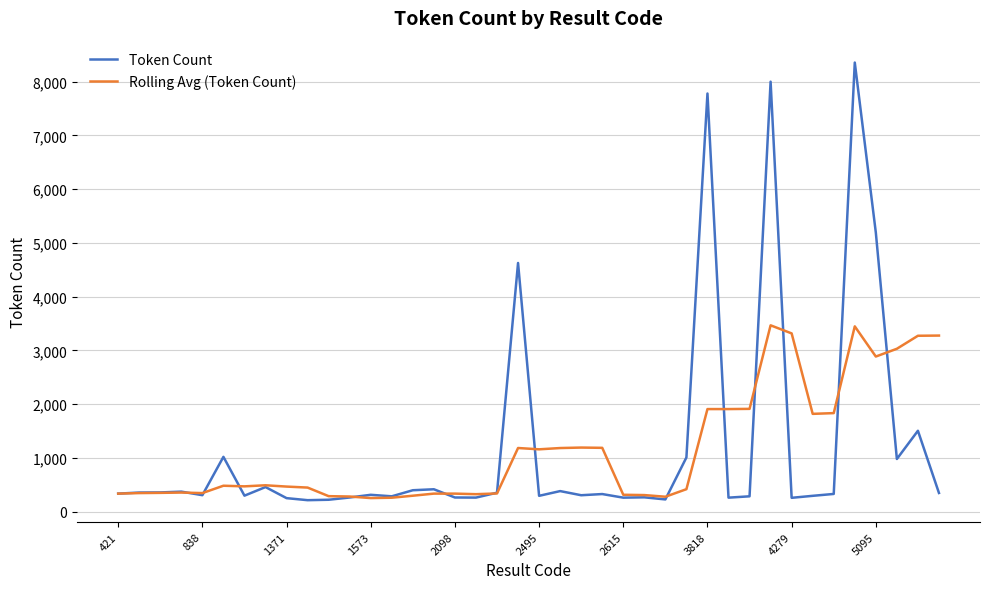

What is the maximum value shown in the chart?

8355.0